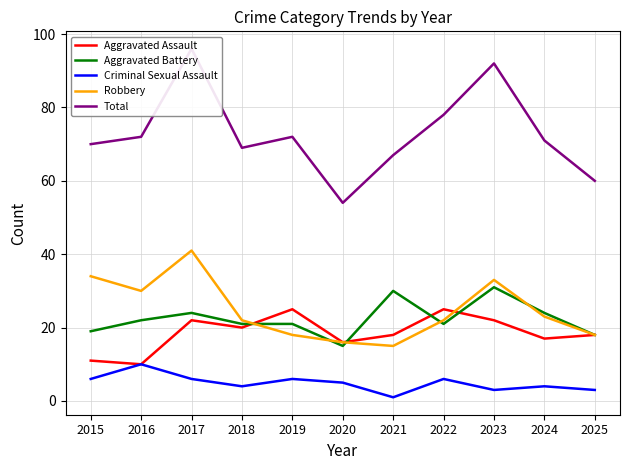

What is the value of the Aggravated Assault point at the 11th from the left?

18